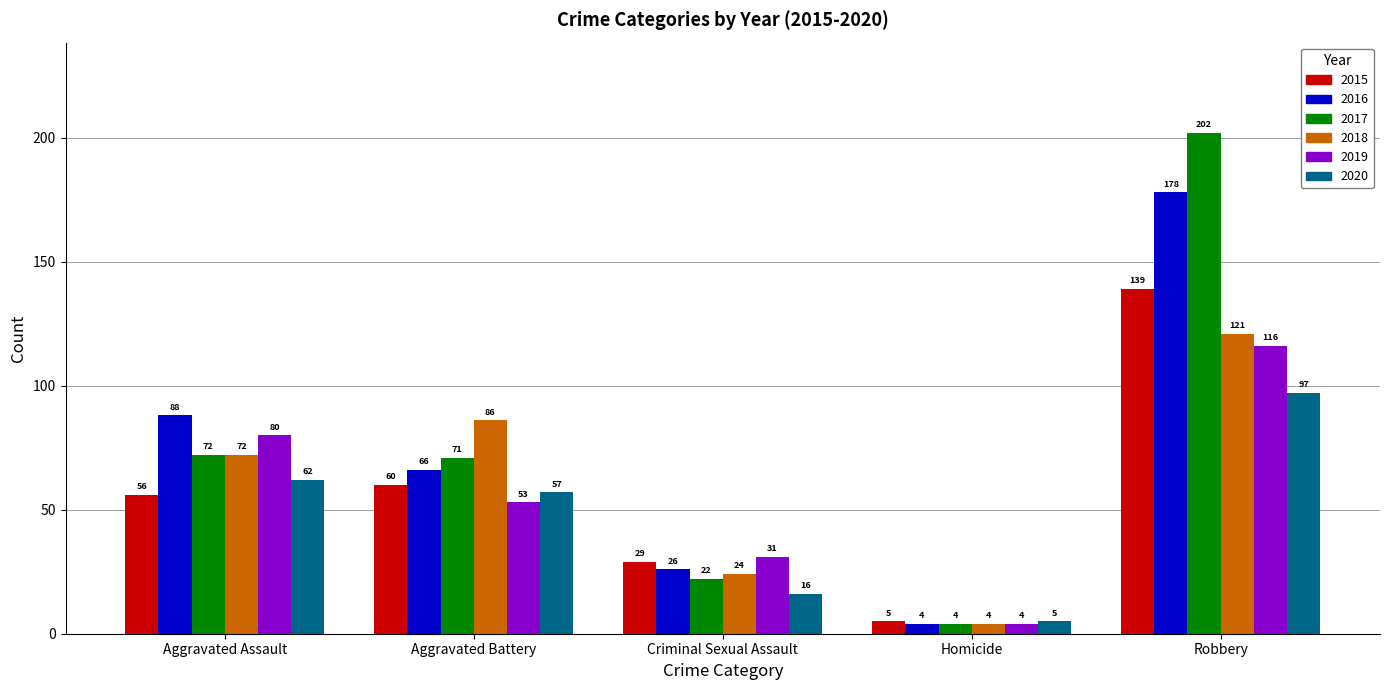

Is it true that 2018 equals 7 at Criminal Sexual Assault?

False